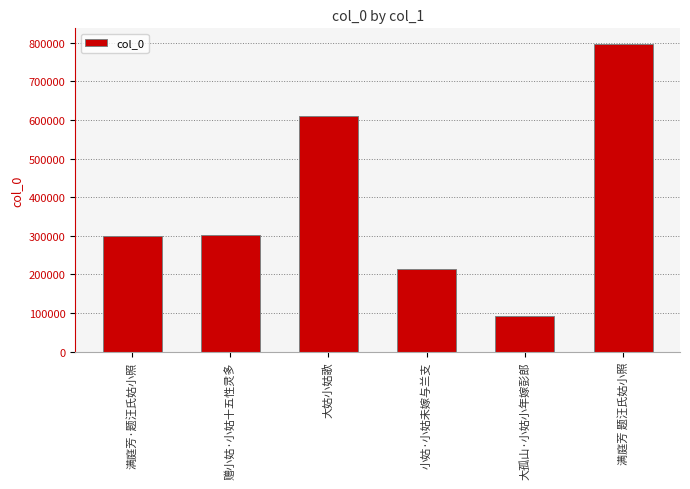

What is the value of the 1st bar from the left?

298304